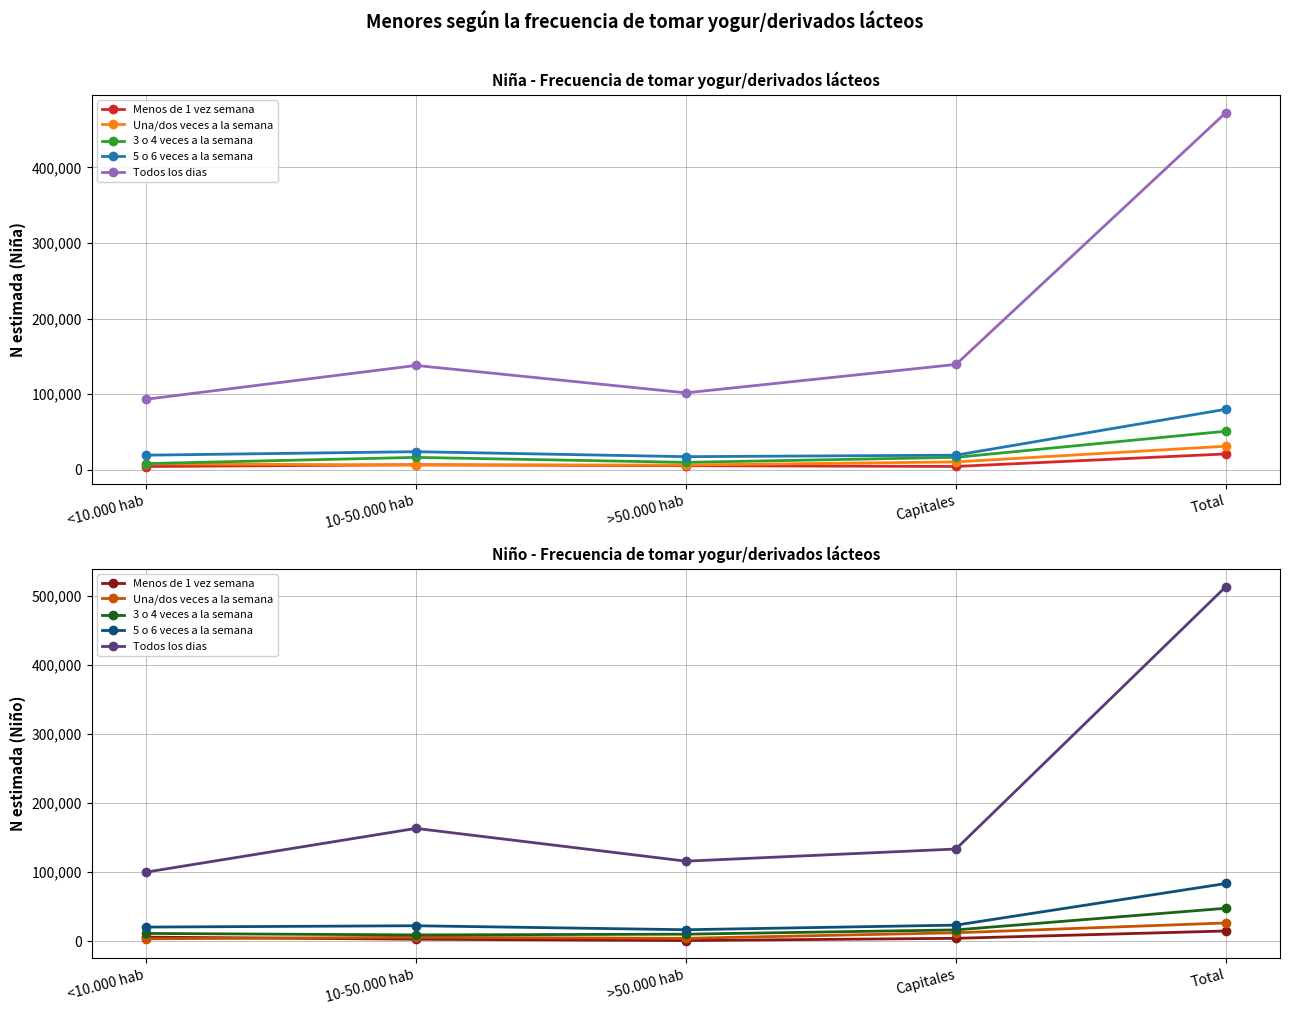

Where is the first local minimum for Todos los dias?

>50.000 hab